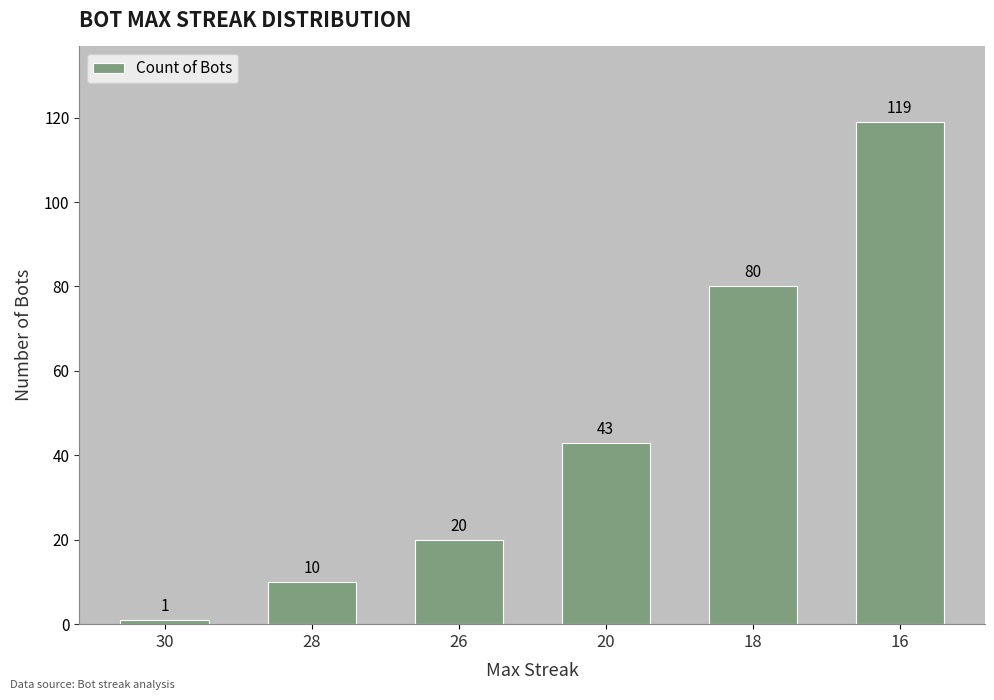

What is the minimum value shown in the chart?

1